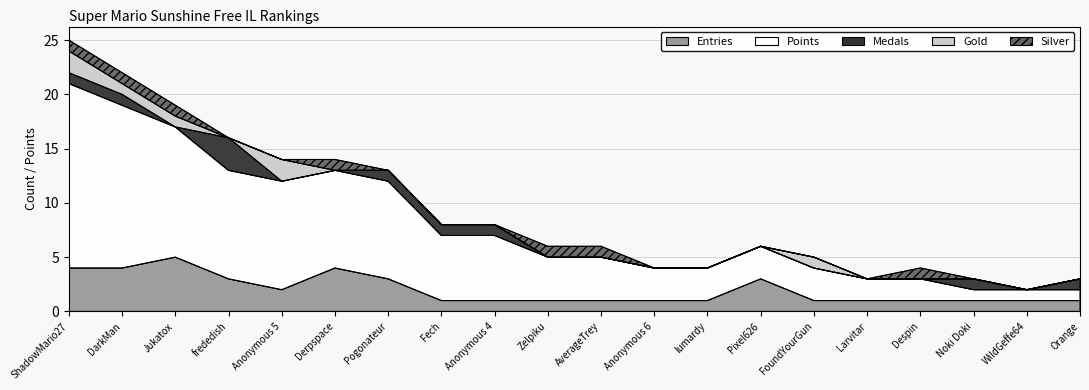

At how many categories does at least one series exceed 15?

1